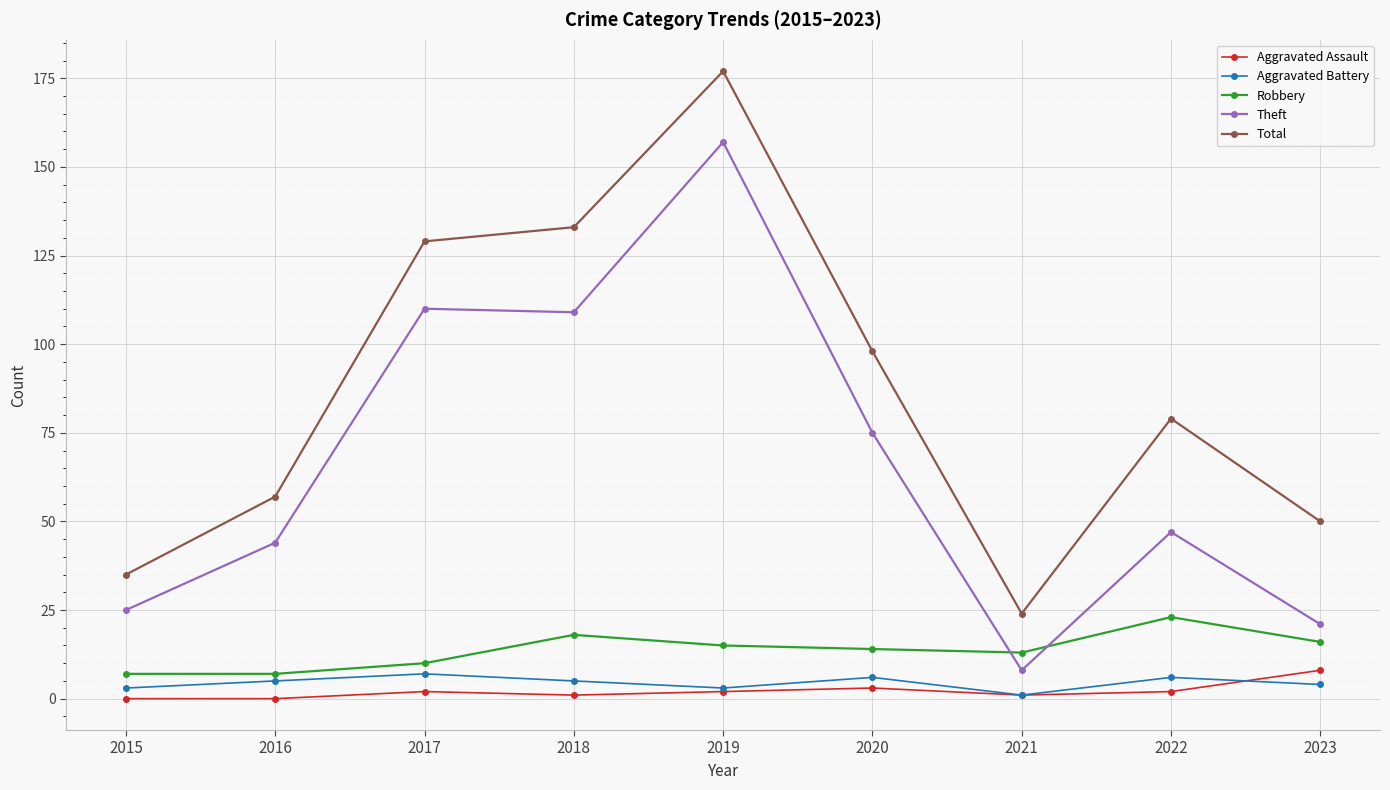

Which series has the largest total across all categories?

Total